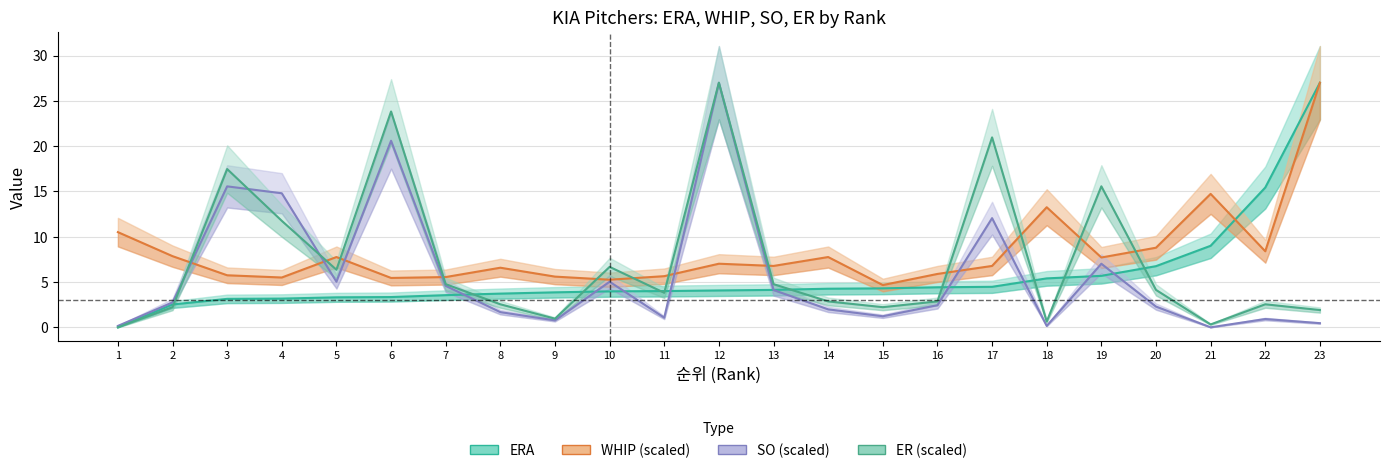

The value of WHIP at 17 is 6.8. True or false?

True